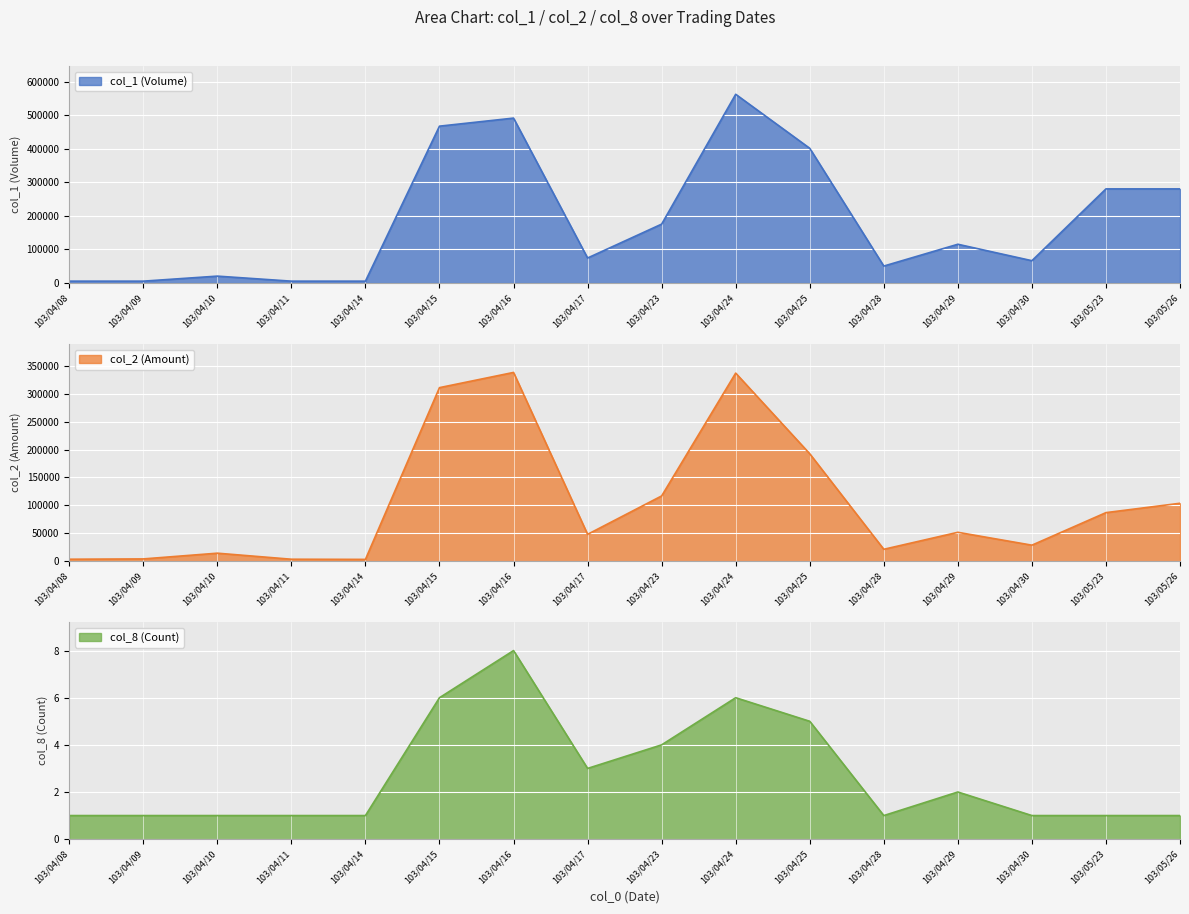

What is the average value of the col_2 series?

103882